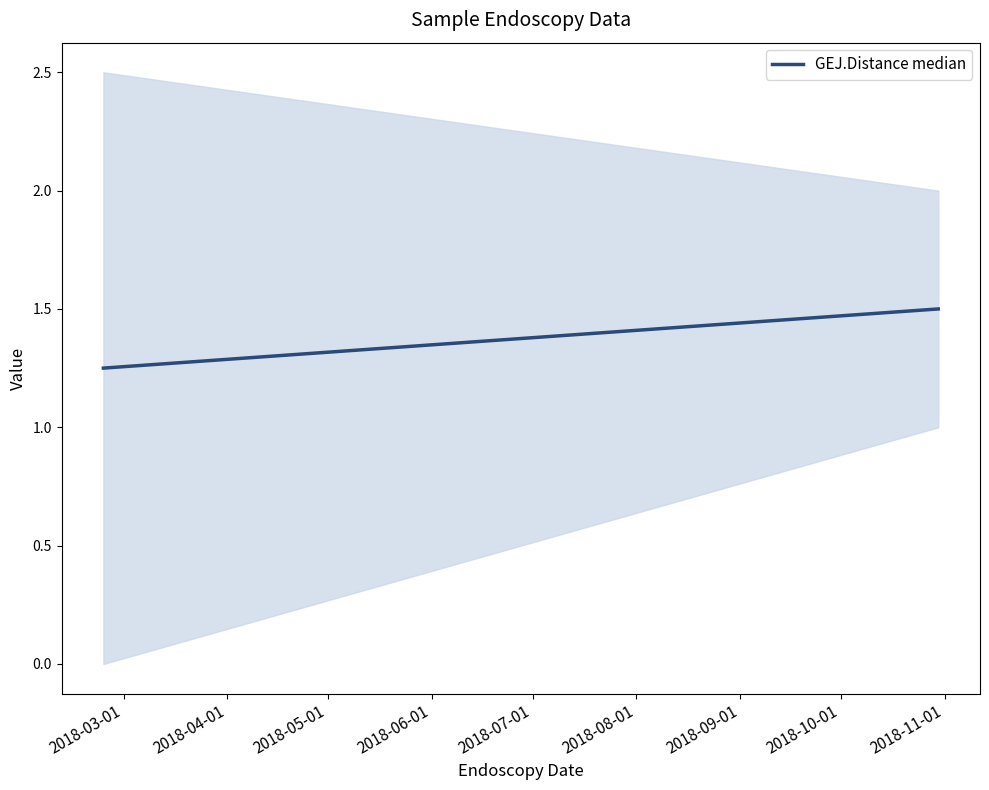

What is the average value?

1.4